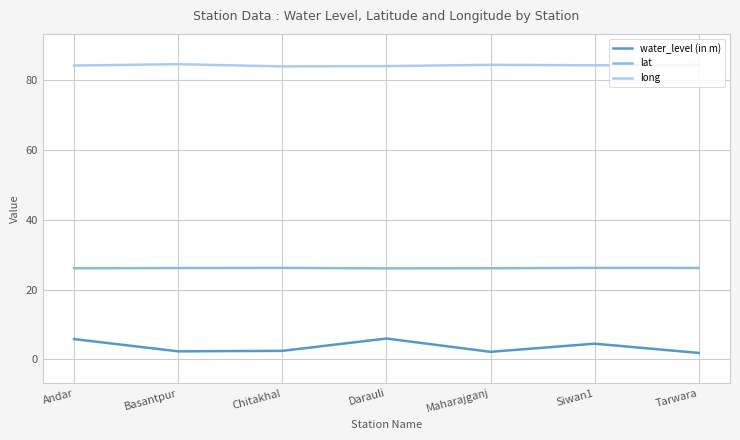

True or false: water_level (in m) and long cross at least once.

False